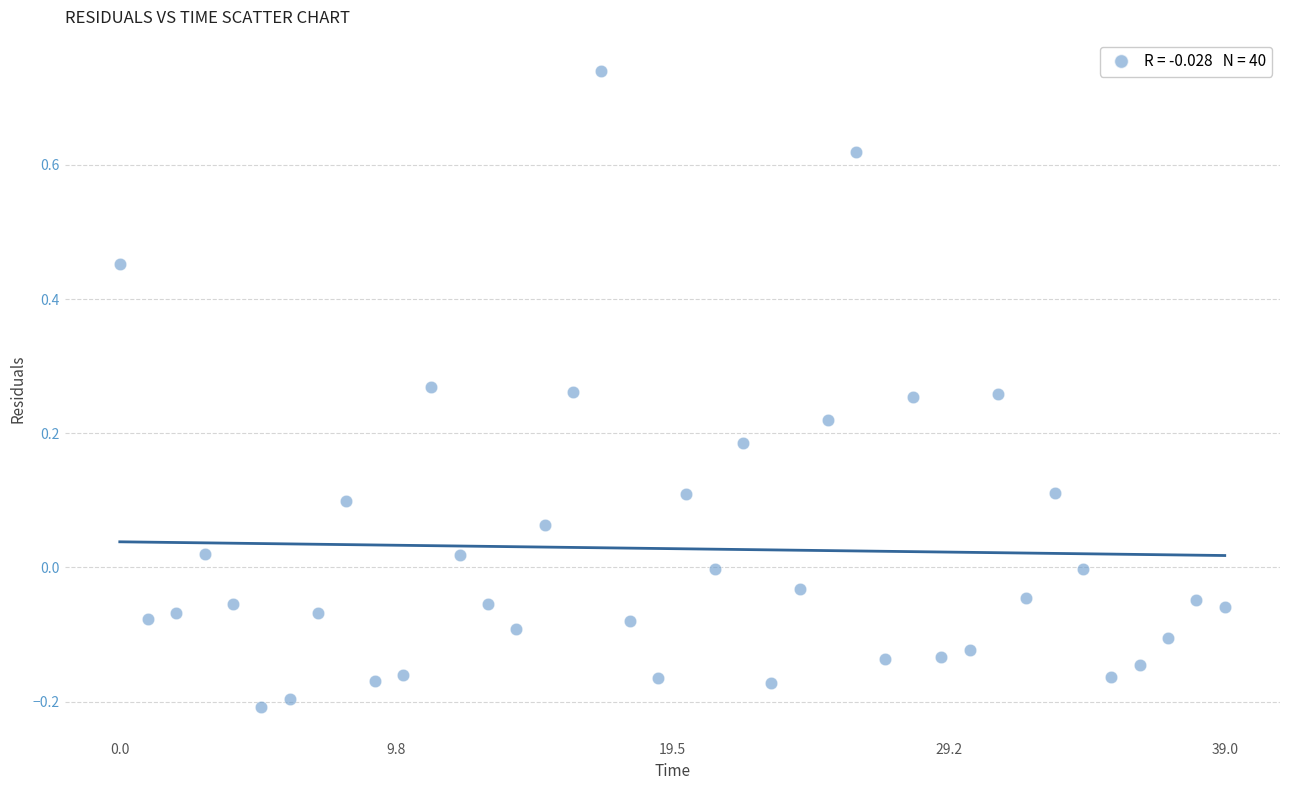

What is the range of Y values (max minus min)?

0.9